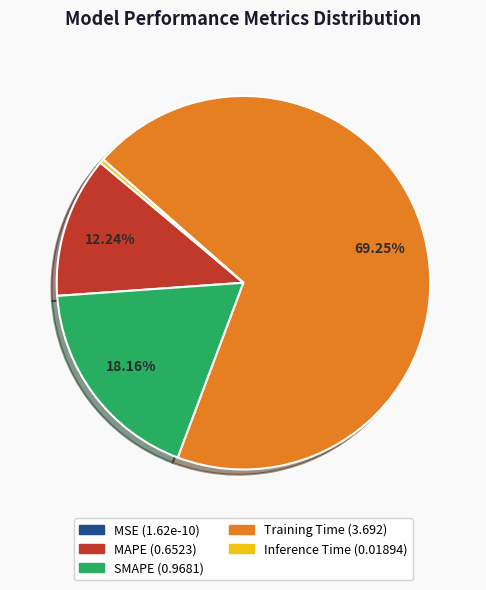

Which category has the biggest portion of the pie?

Training Time